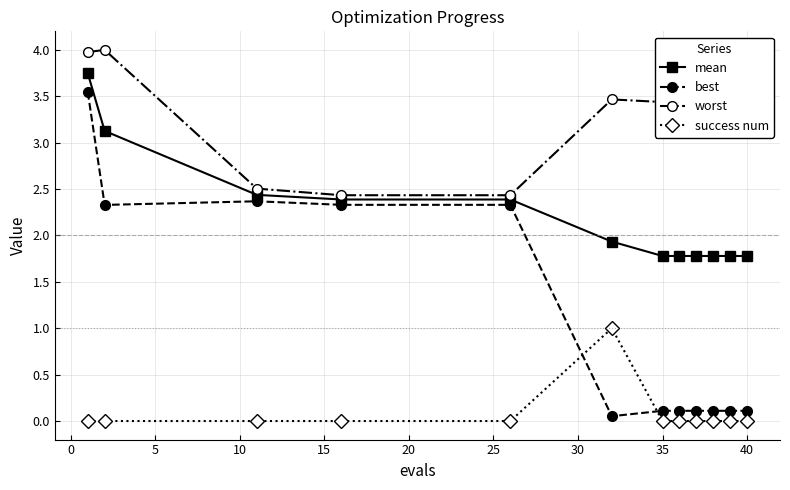

What is the greatest value displayed?

4.0